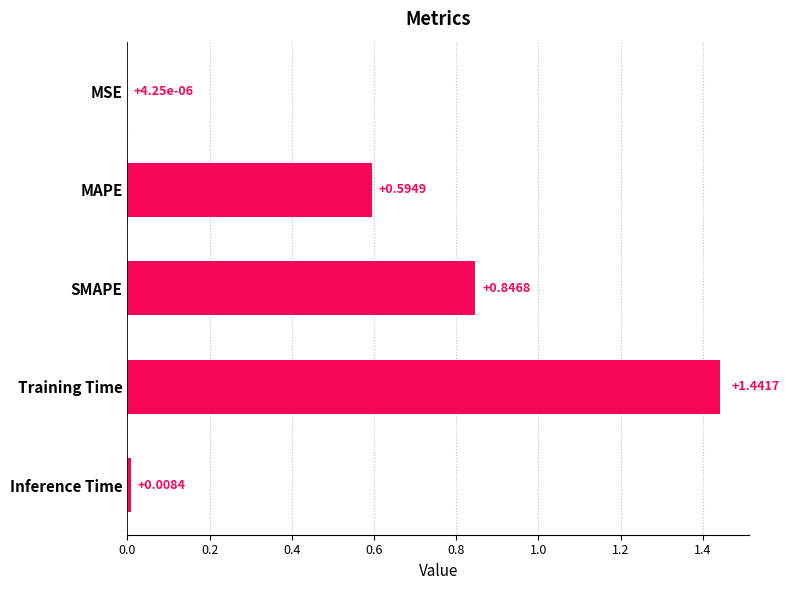

Which label corresponds to the largest value in the chart?

Training Time